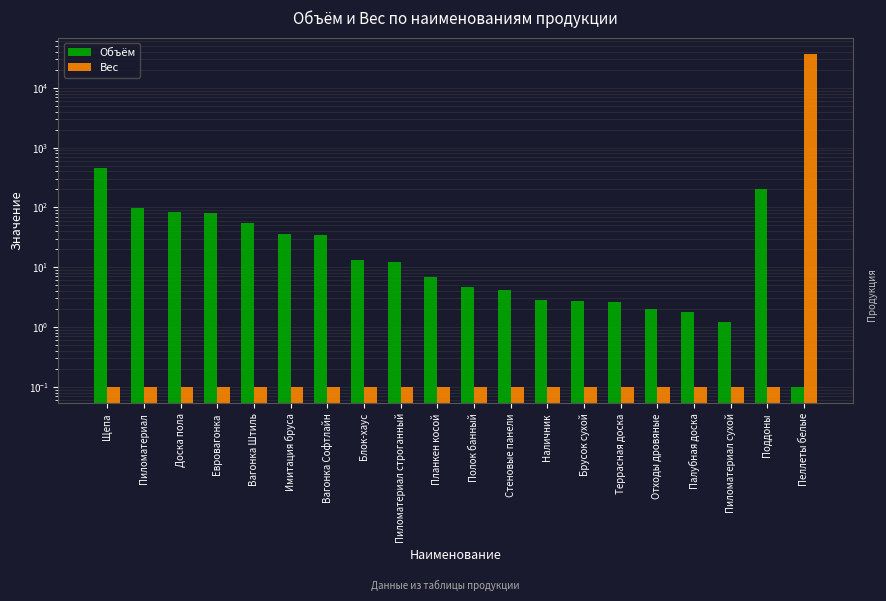

Which series has the largest range (max minus min)?

Вес